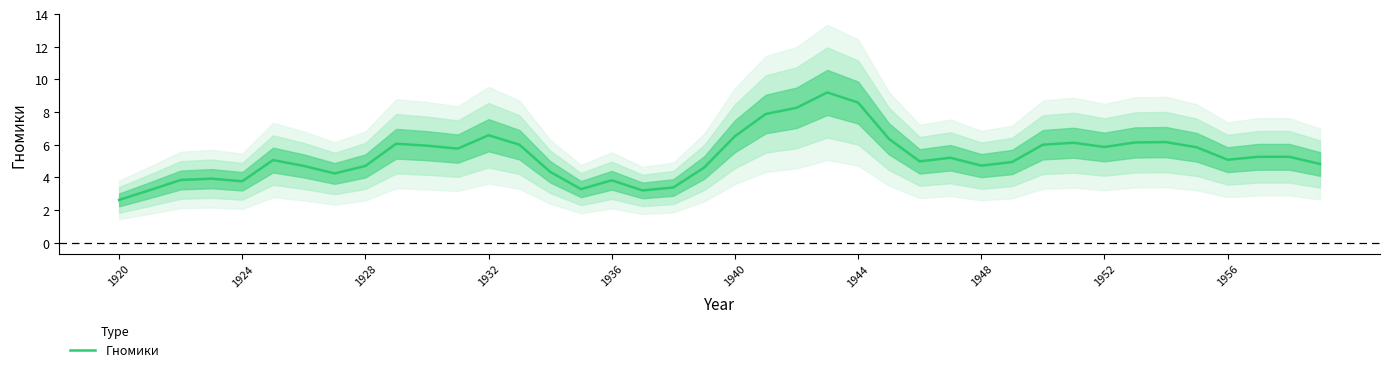

Is it true that Гномики equals 1.6 at 1932?

False